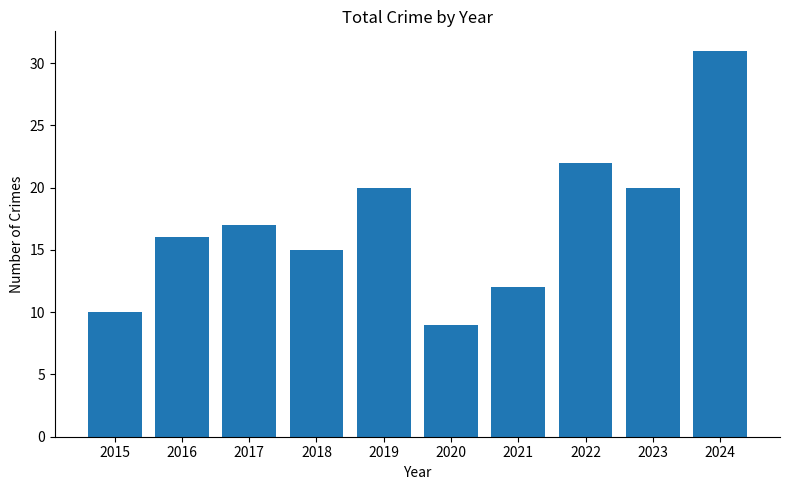

Reading right to left, what are all the values shown in this chart?

31	20	22	12	9	20	15	17	16	10